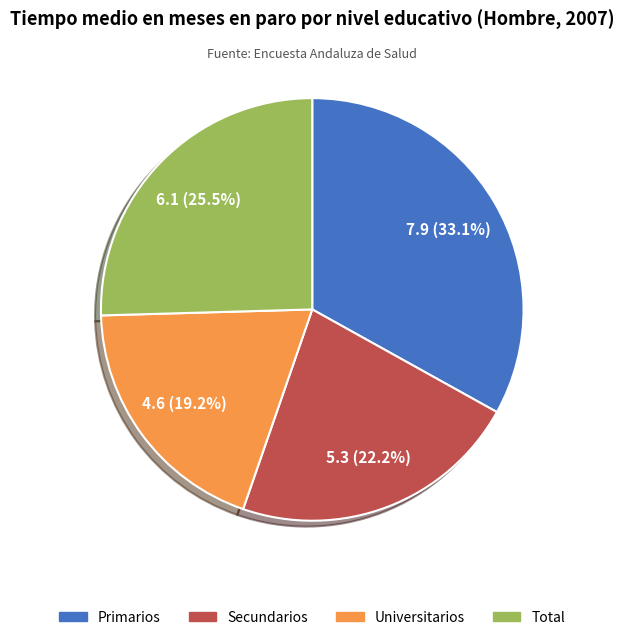

Which has a higher value, Secundarios or Total?

Total